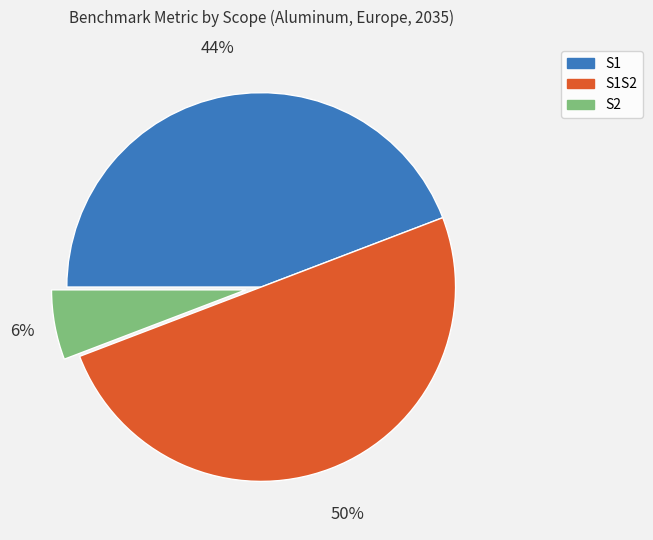

To the nearest percent, what is the average slice percentage?

33%